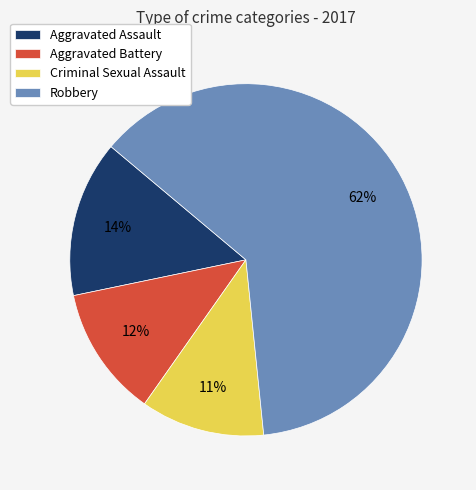

Does Criminal Sexual Assault represent more than half of the total?

No